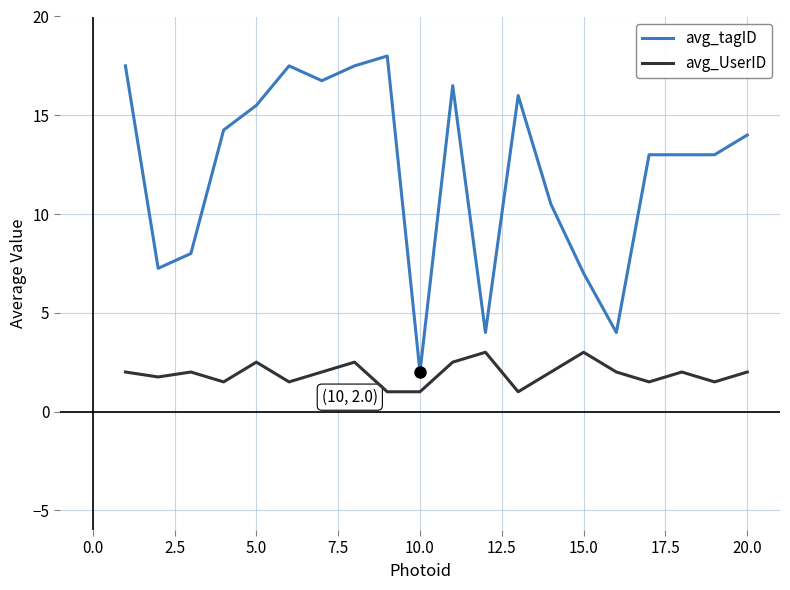

Which series has the largest total across all categories?

avg_tagID